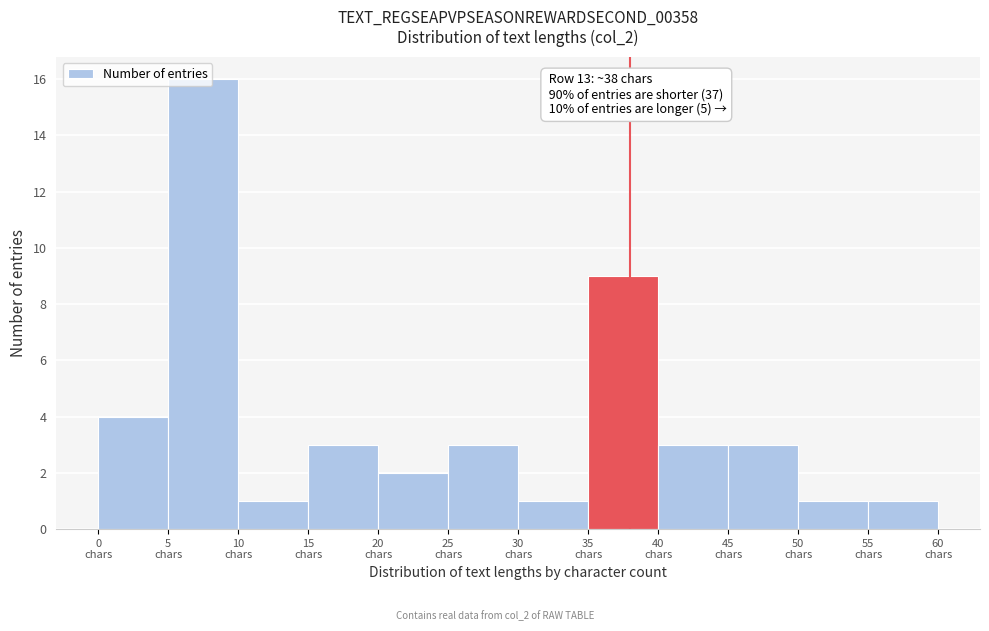

Which range on the x-axis has the tallest bar?

5 to 10